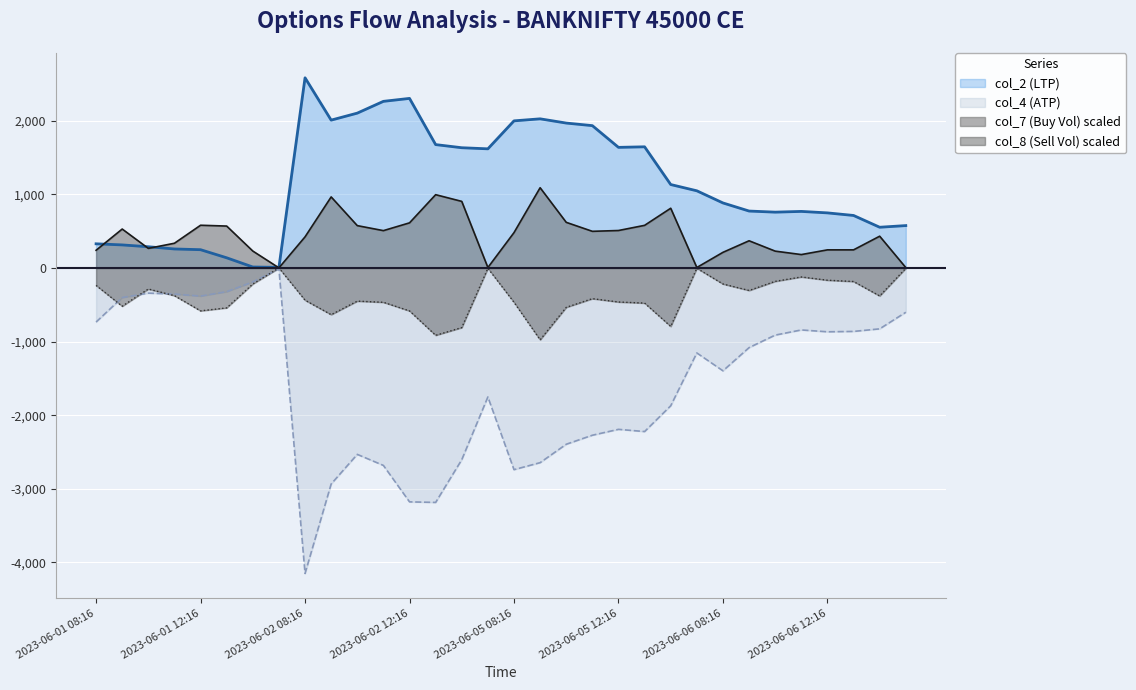

True or false: col_4 (ATP) and col_6 (Vol) cross at least once.

False